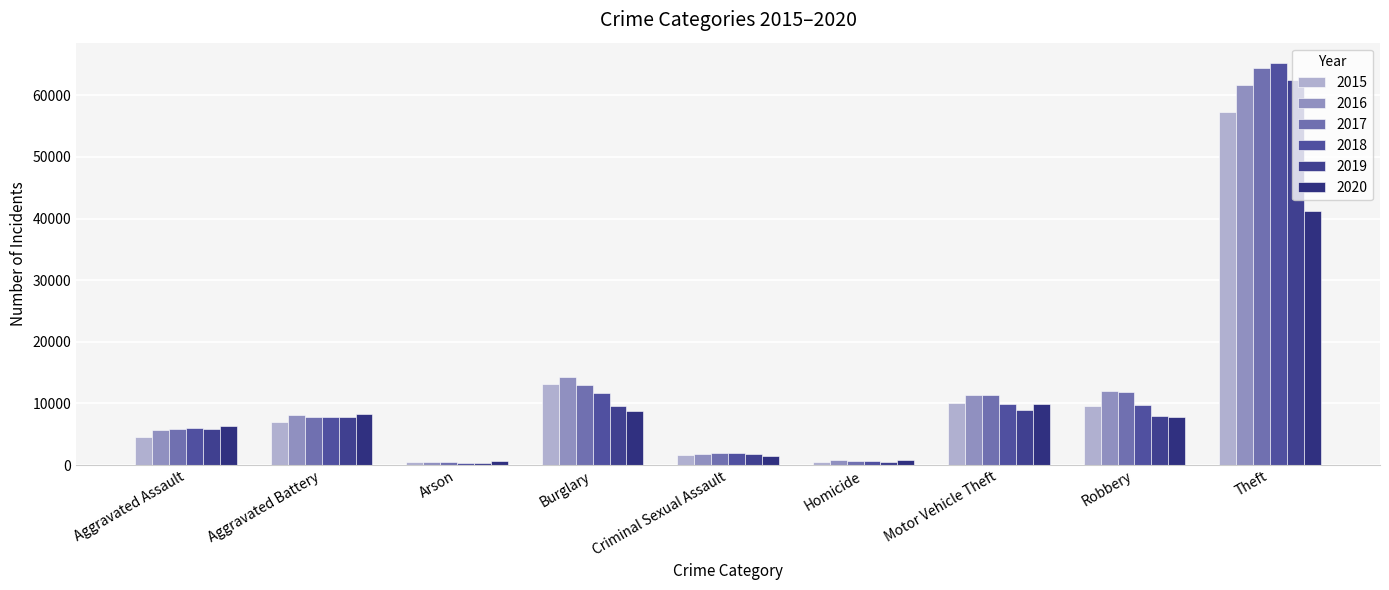

How many data points in 2016 are less than 8085?

4